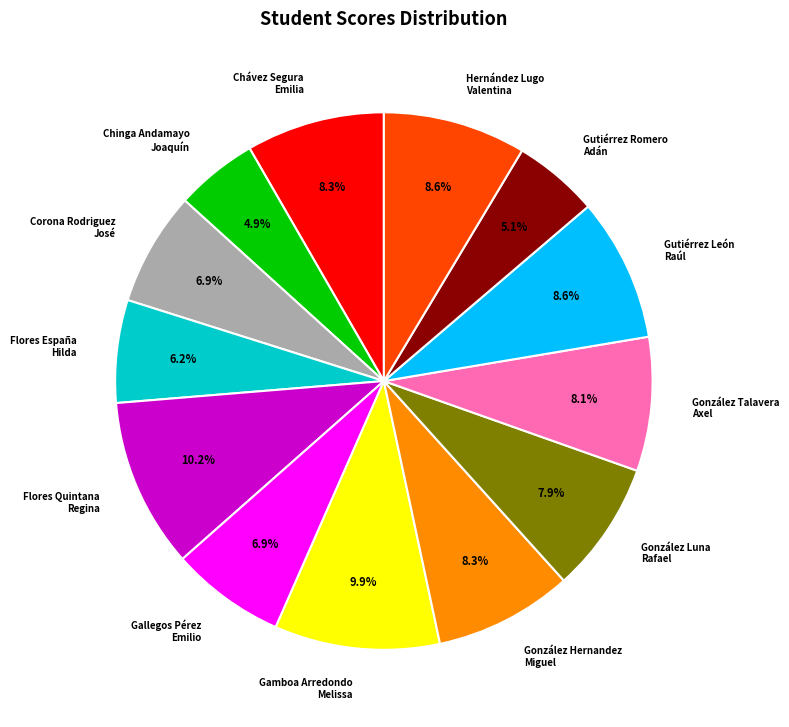

Is there a majority slice in this chart?

No